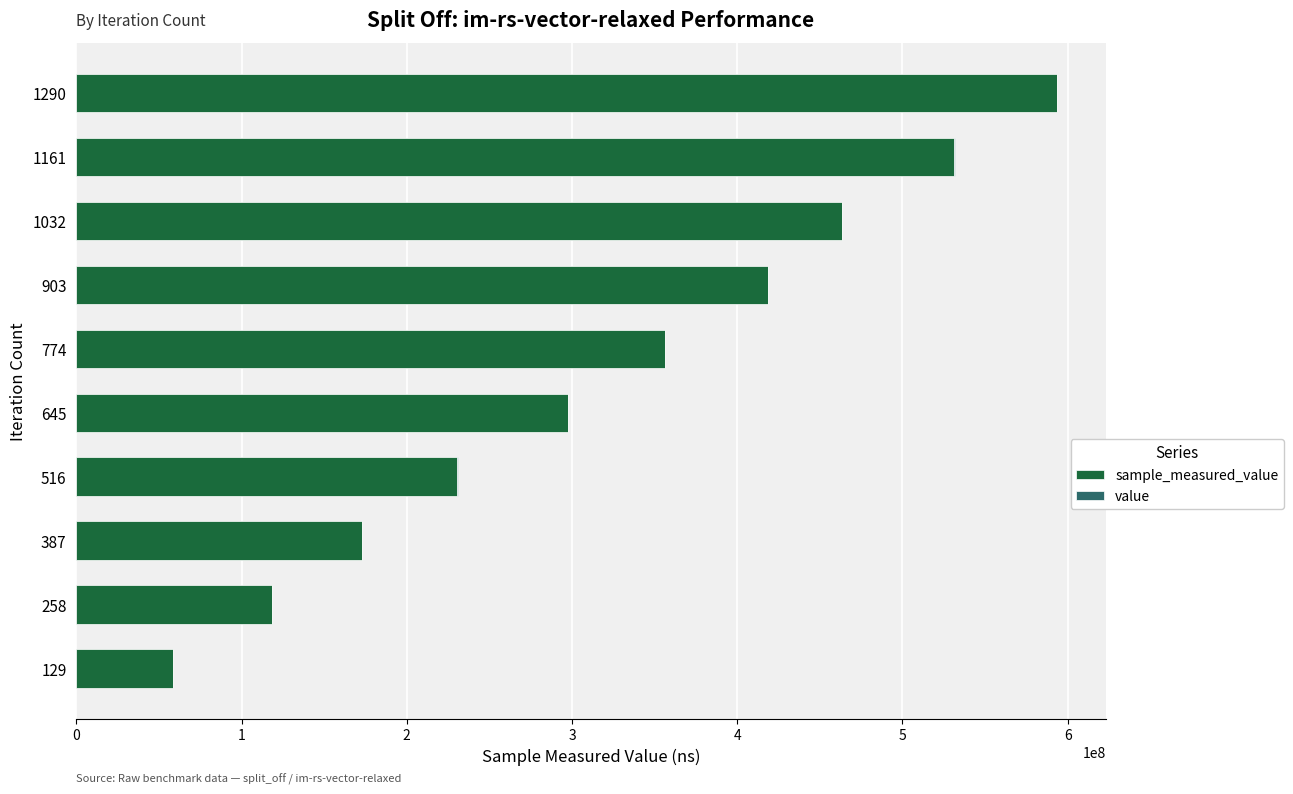

At which category is the sum across all series the highest?

1290